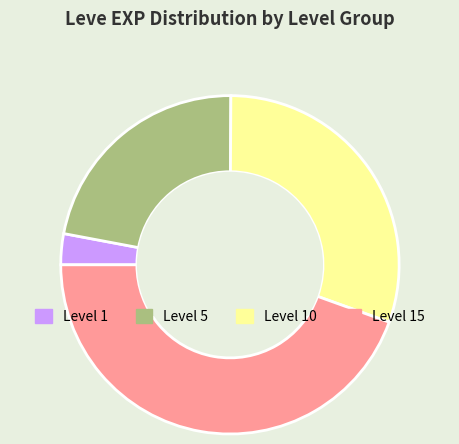

Combined, do Level 10 and Level 5 account for over 50%?

Yes